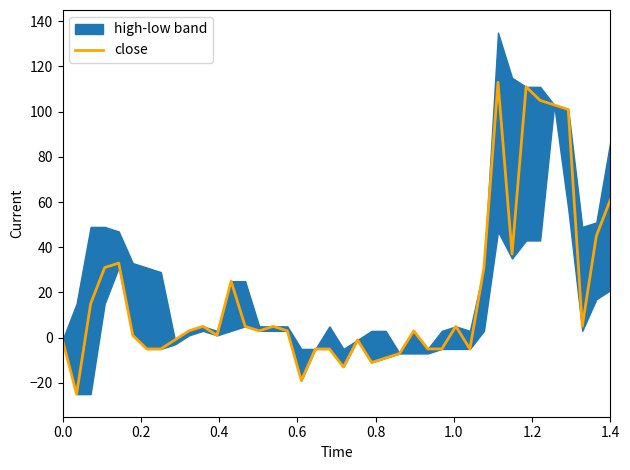

What is the minimum value shown in the chart?

-25.0